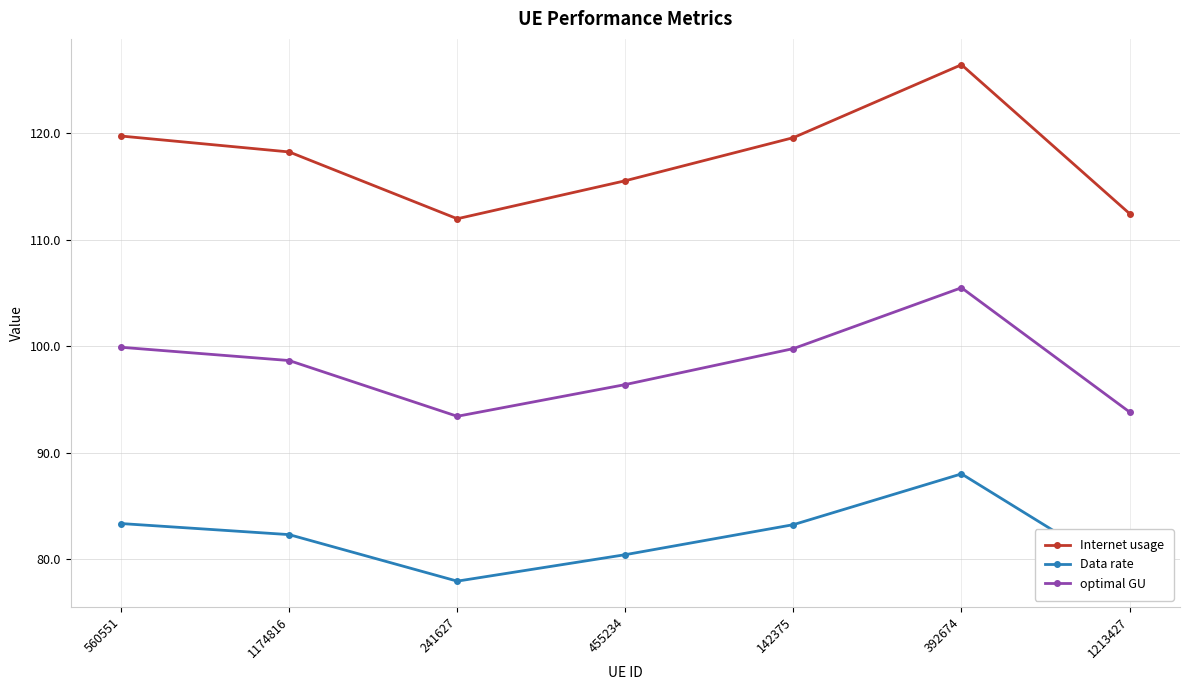

Which category has the highest value across all series?

392674